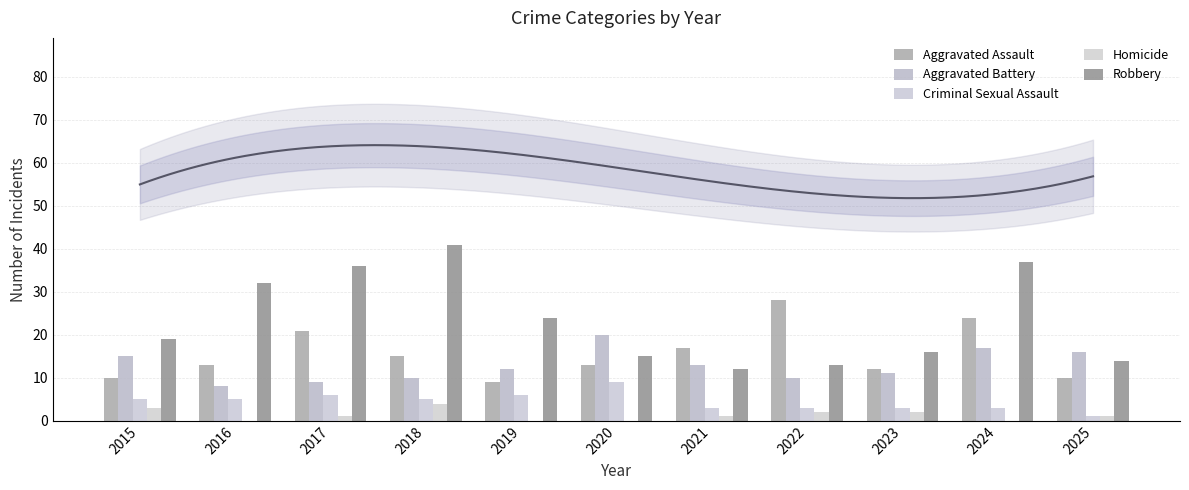

Where is Aggravated Assault nearest to the value 18?

2021